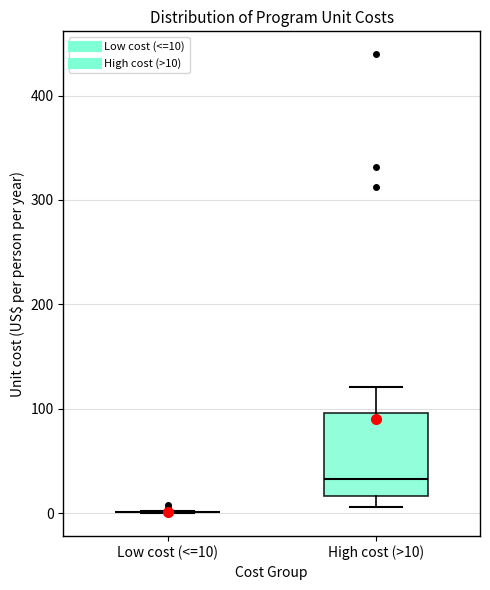

Reading left to right, read every box against the y-axis: the position of its median line, the range the box covers, and the ends of its whiskers. The values are not printed on the chart, so give them approximately, as read against the axis.

Low cost (<=10): box collapsed to a line at 0, whiskers 0 to 0
High cost (>10): median 30, box 20 to 100, whiskers 10 to 120